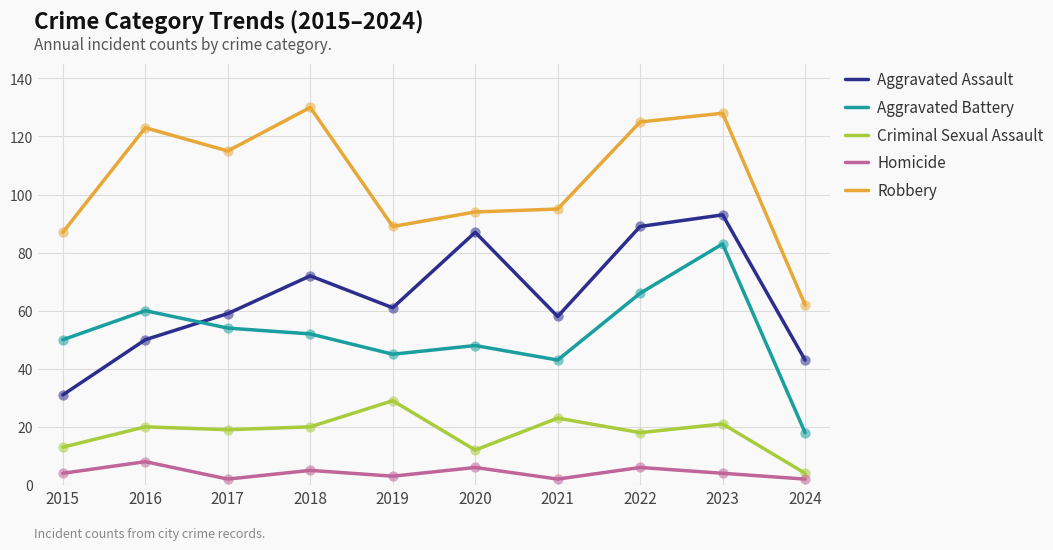

At which category is the sum across all series the highest?

2023